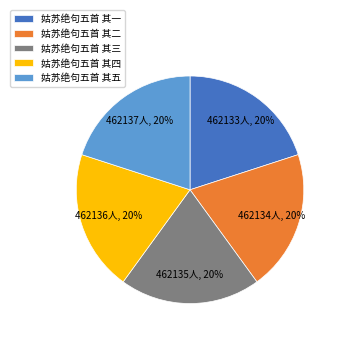

To the nearest percent, what portion does 姑苏绝句五首 其一 represent?

20%